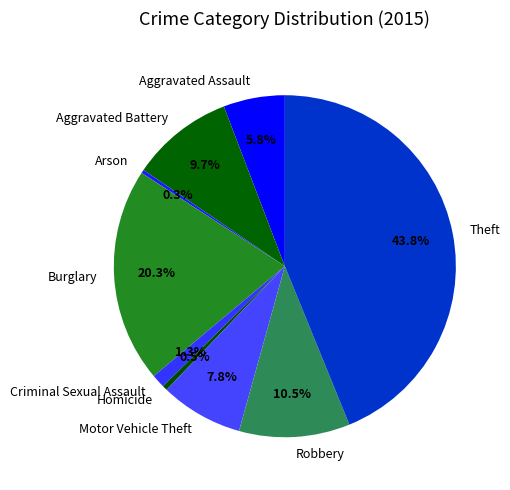

How many segments does this pie chart have?

9